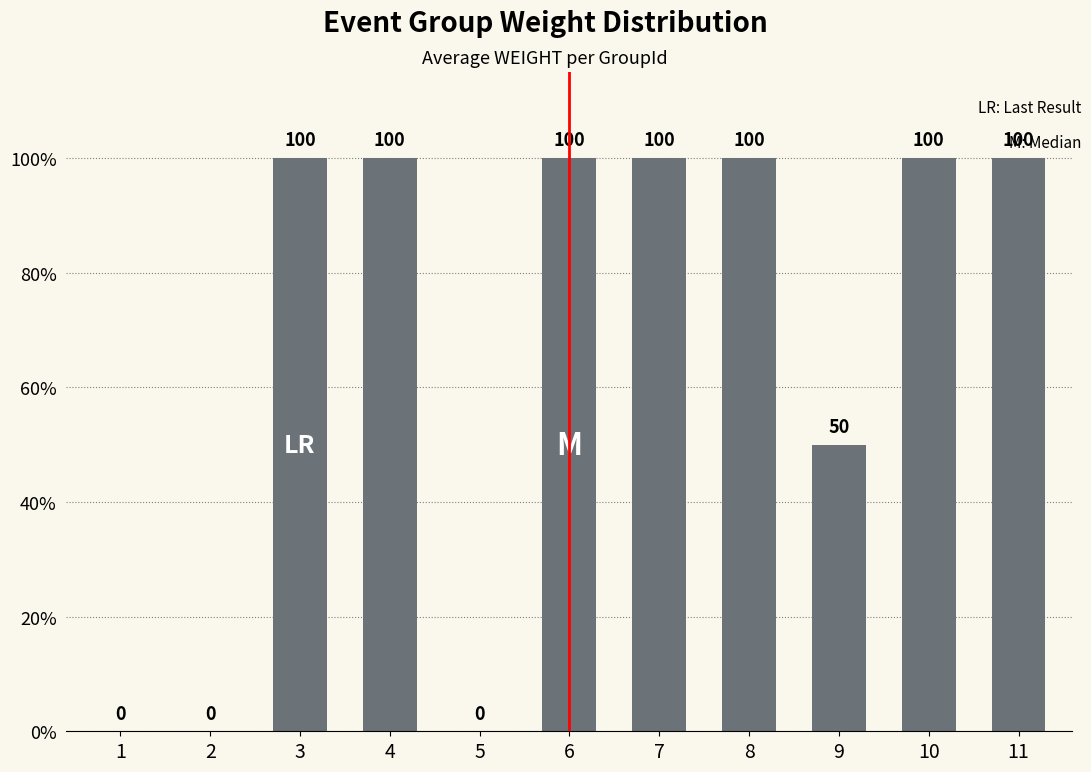

What is the approximate value at 10?

100